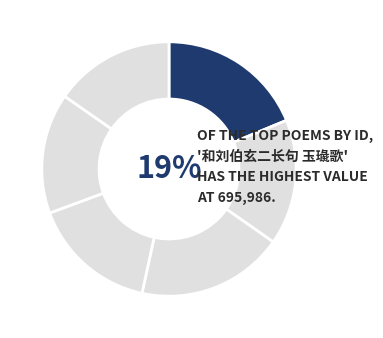

To the nearest percent, what portion does 与盛希道太史谈玄二首 其二 represent?

15%